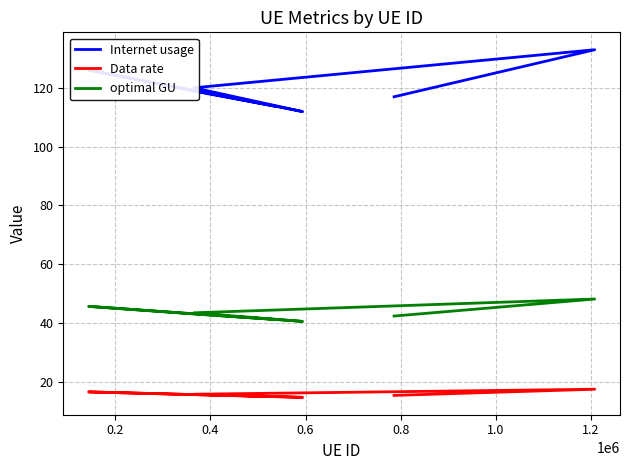

True or false: optimal GU and Data rate cross at least once.

False